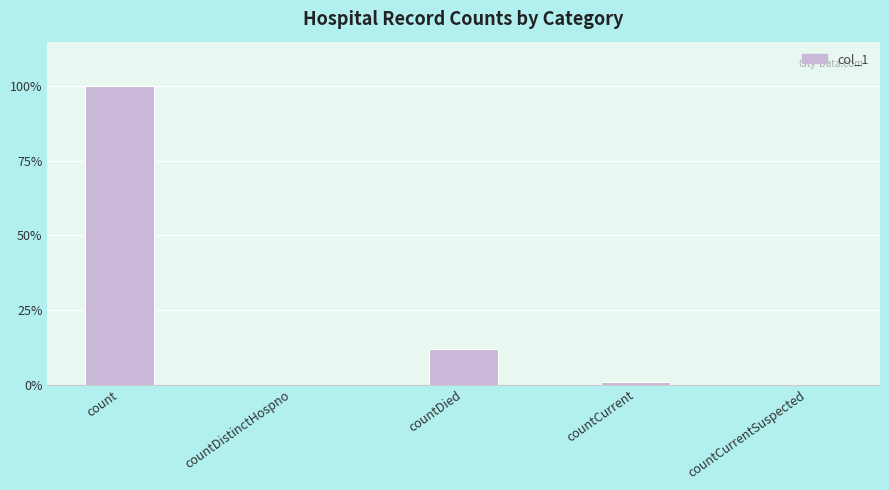

What is the label of the 4th bar from the left?

countCurrent